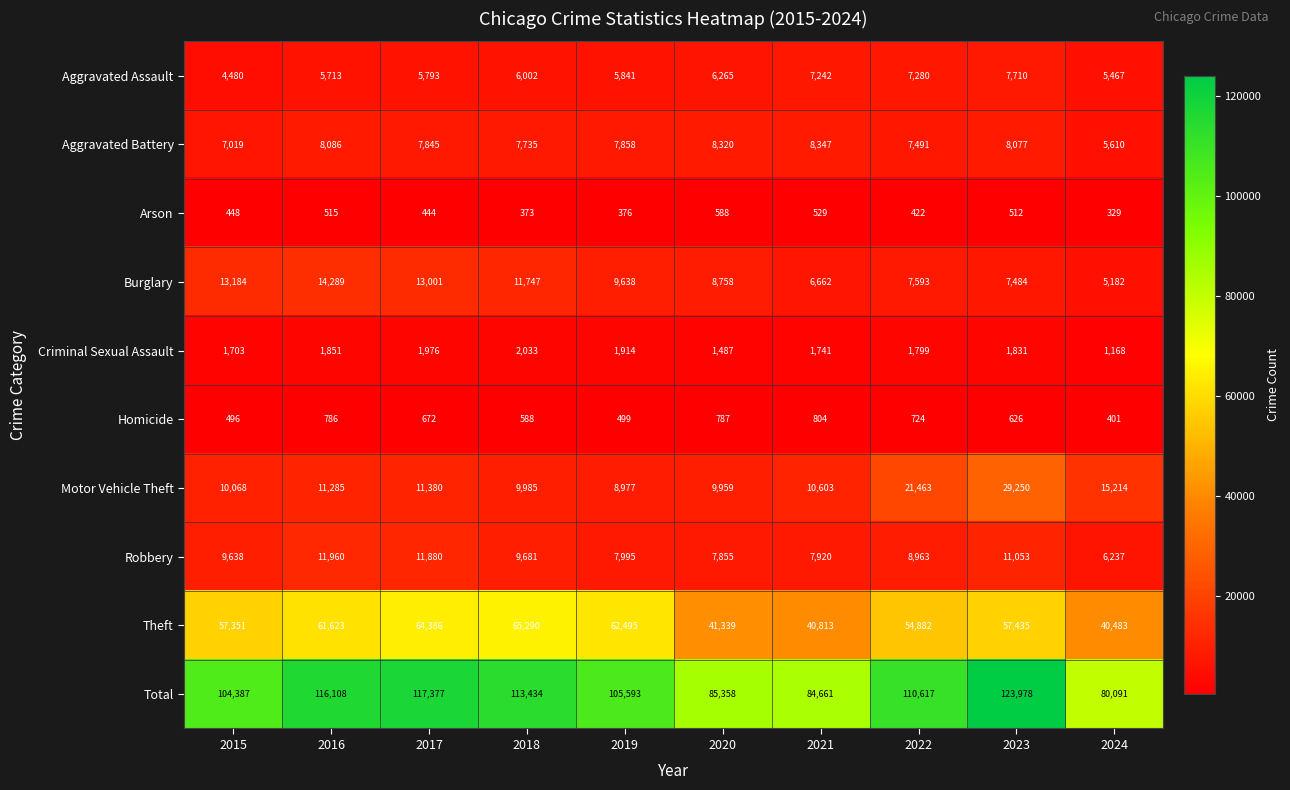

Rank the series at 2015 from highest to lowest value.

Total, Theft, Burglary, Motor Vehicle Theft, Robbery, Aggravated Battery, Aggravated Assault, Criminal Sexual Assault, Homicide, Arson